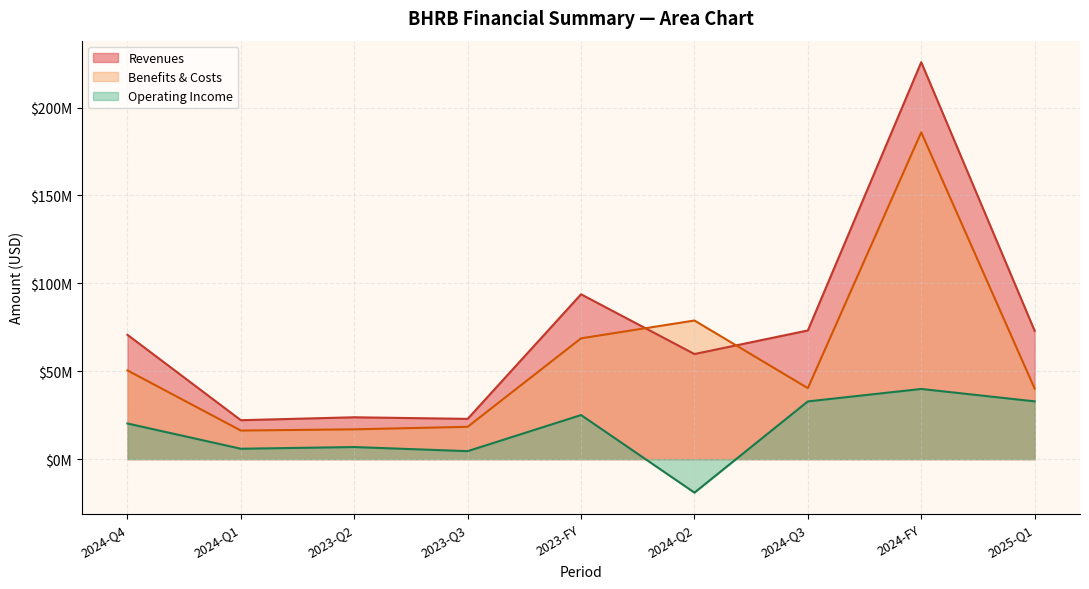

How many interior local peaks does the operating_expenses series have?

3